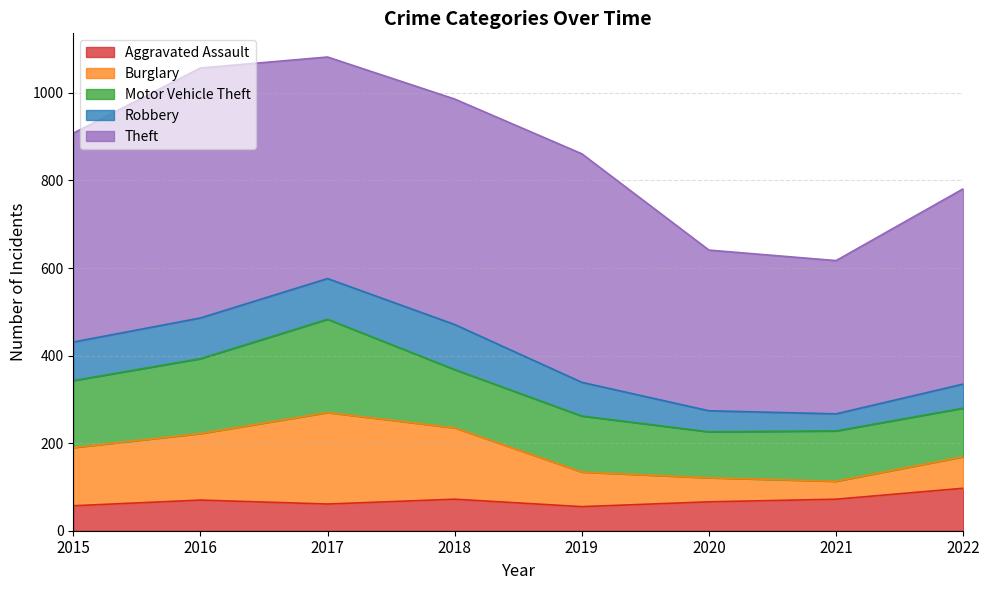

In Burglary, how many points are higher than both neighbors (excluding endpoints)?

1